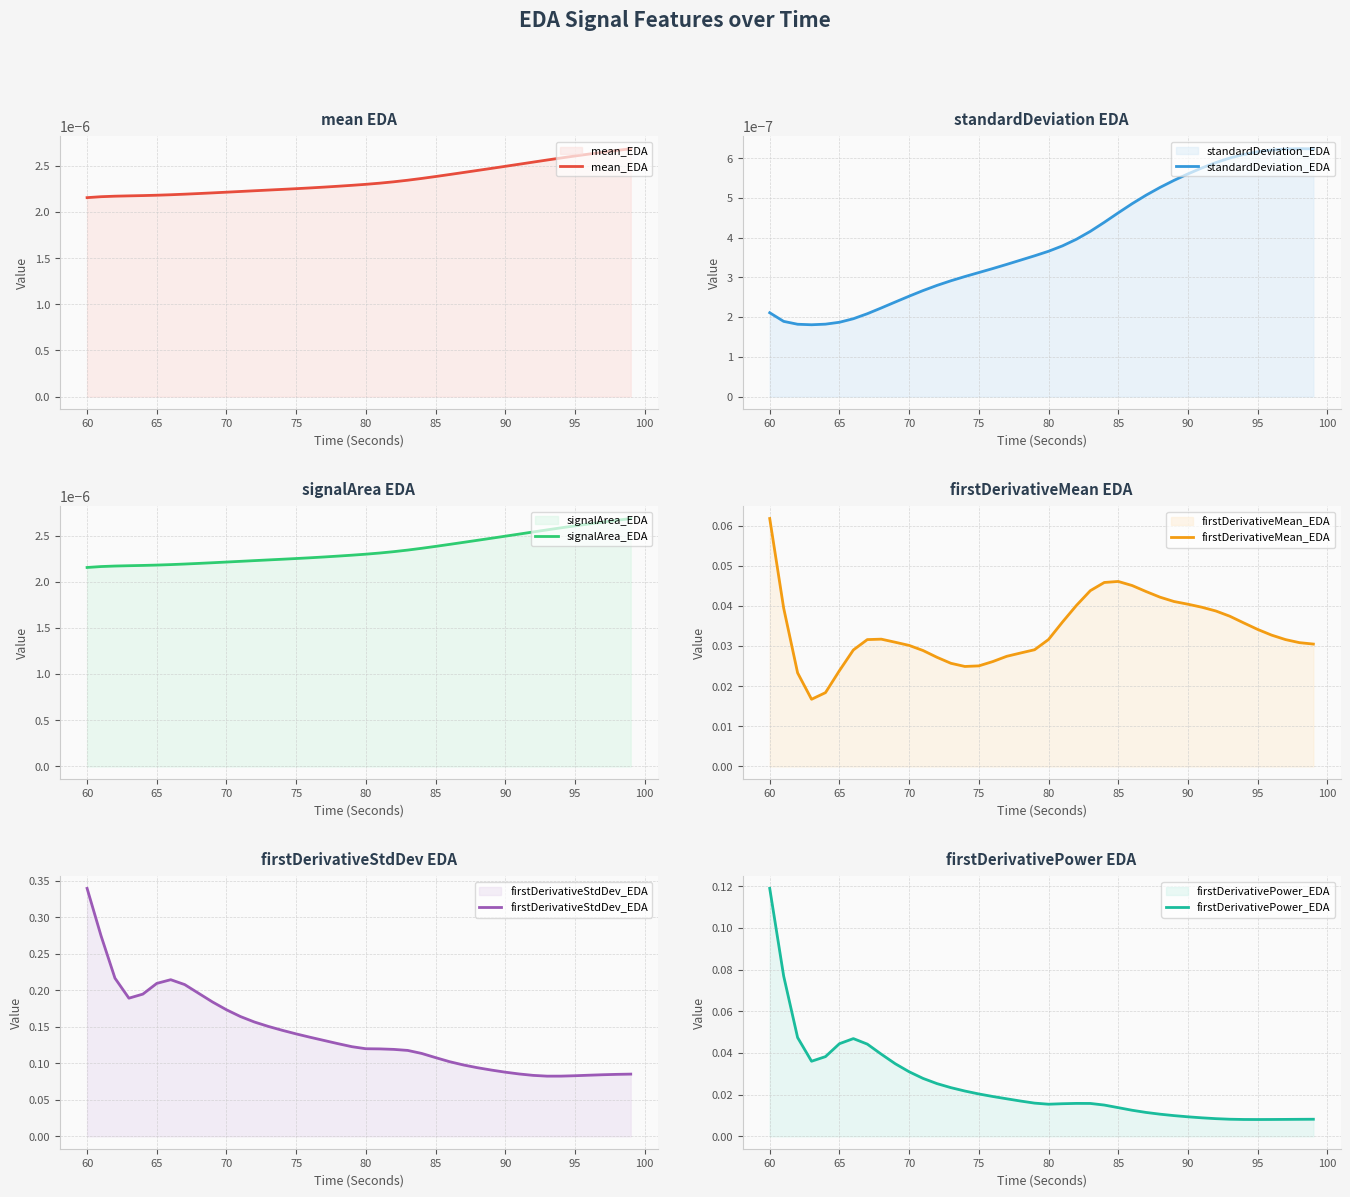

True or false: firstDerivativeMean_EDA and mean_EDA cross at least once.

False